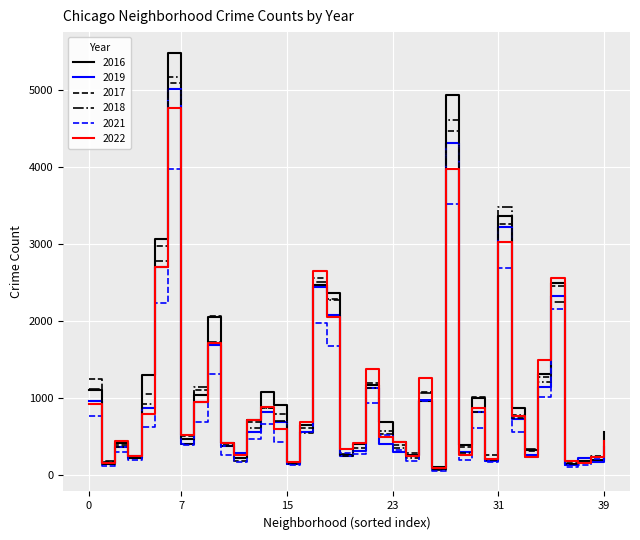

What are all the series names shown in the legend?

2016, 2019, 2017, 2018, 2021, 2022